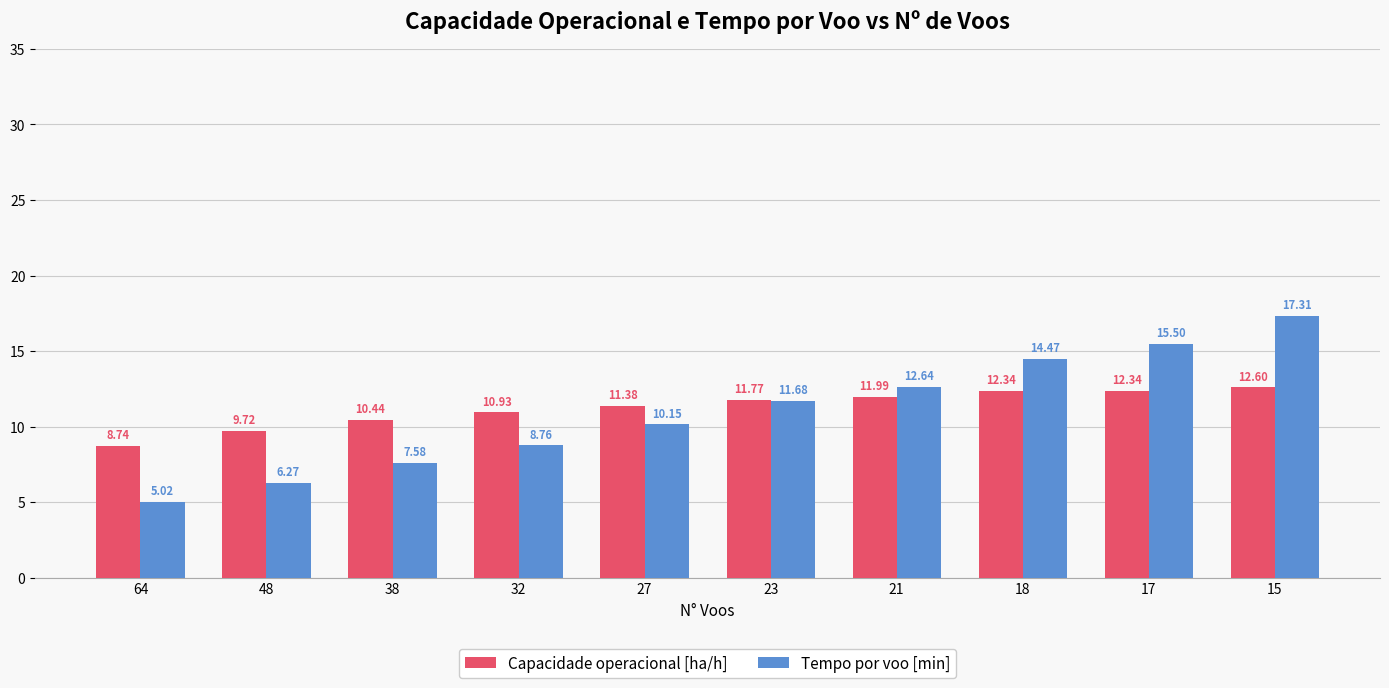

How many values in the Capacidade operacional [ha/h] series exceed 11?

6